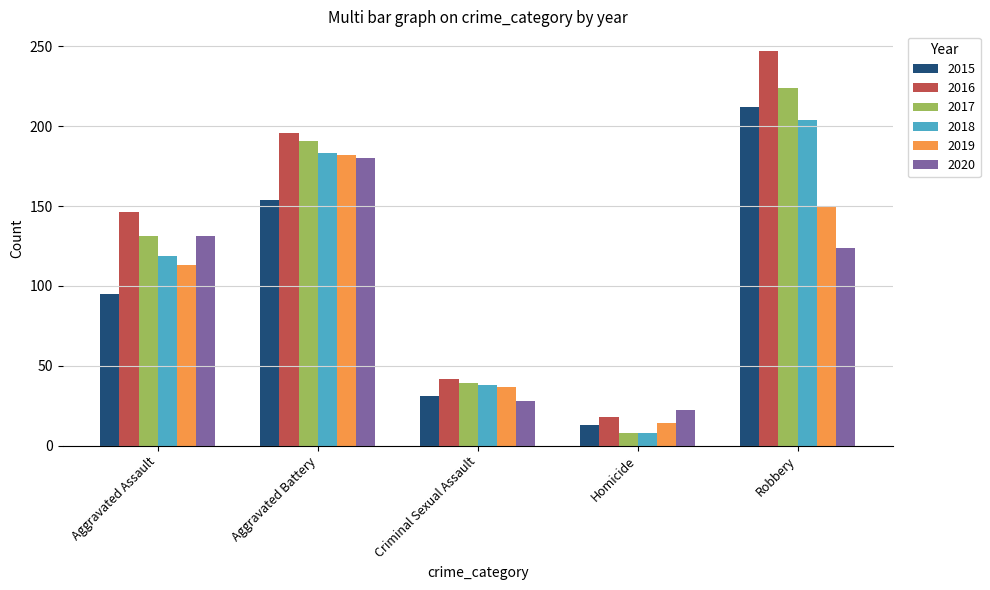

How many values in the 2017 series are below 131?

2